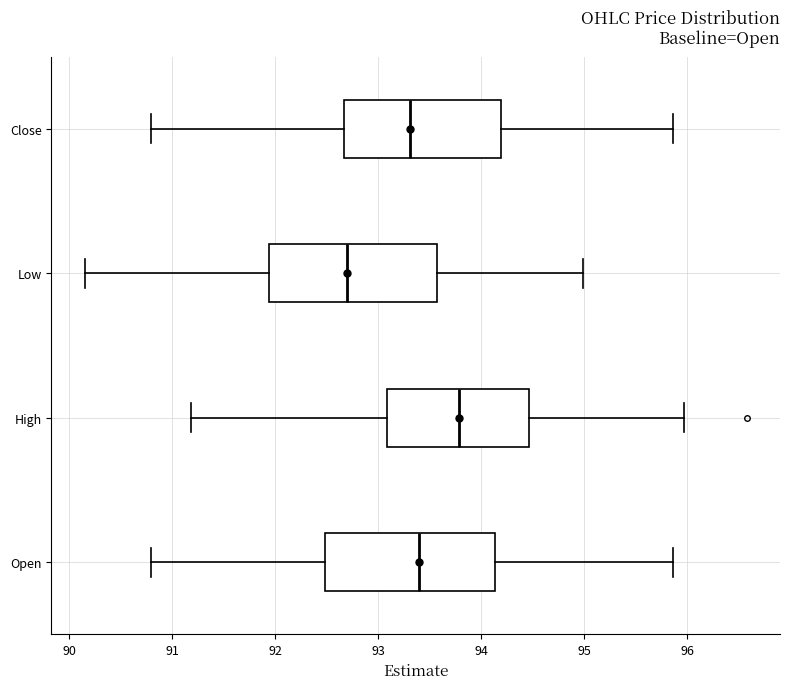

Which box has the furthest to the right median line?

High